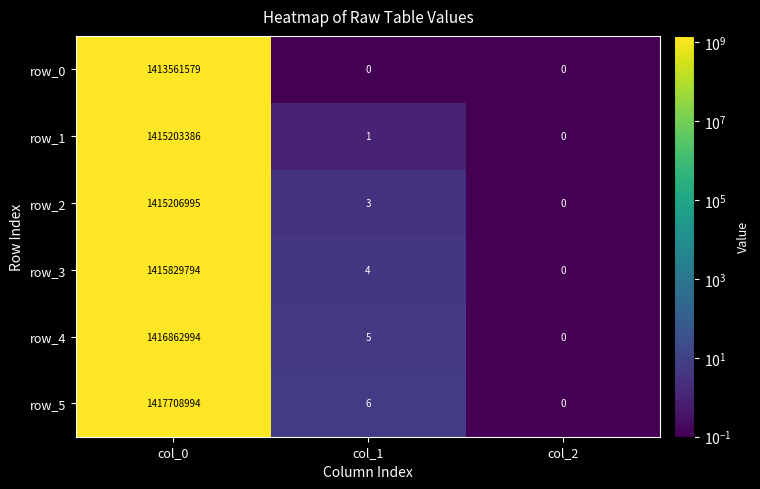

Is it true that row_3 equals 0 at col_2?

True